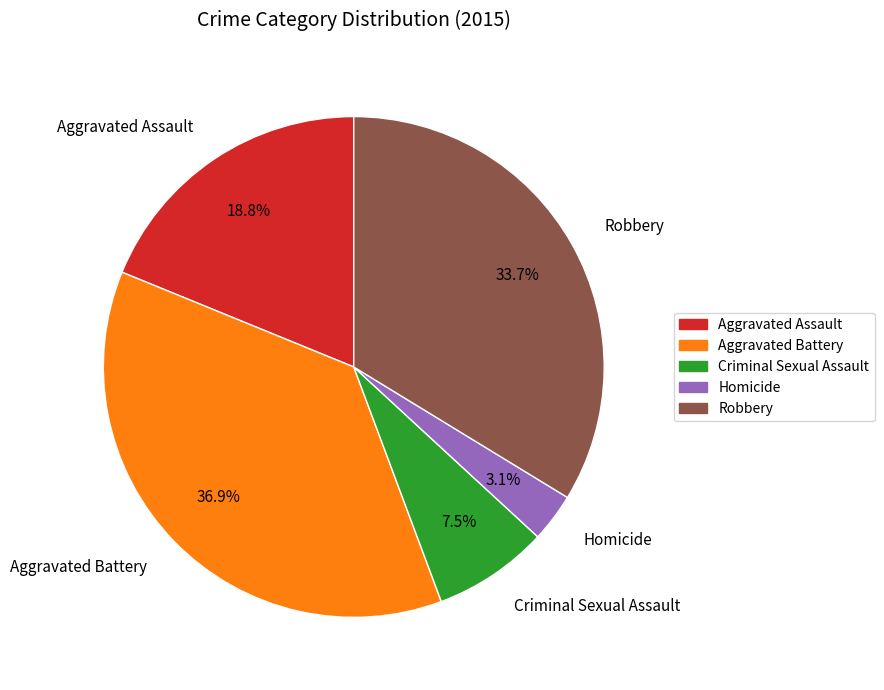

To the nearest percent, what is the difference between the largest and smallest slice percentages?

34%